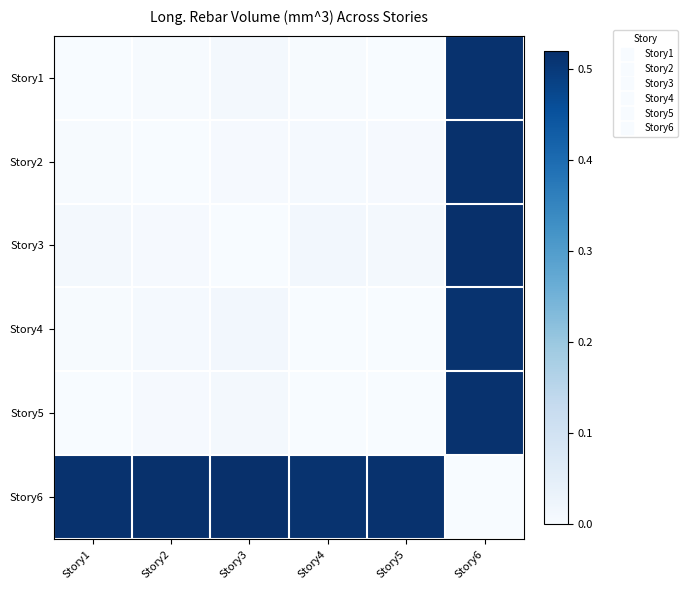

At how many categories does at least one series exceed 0?

6